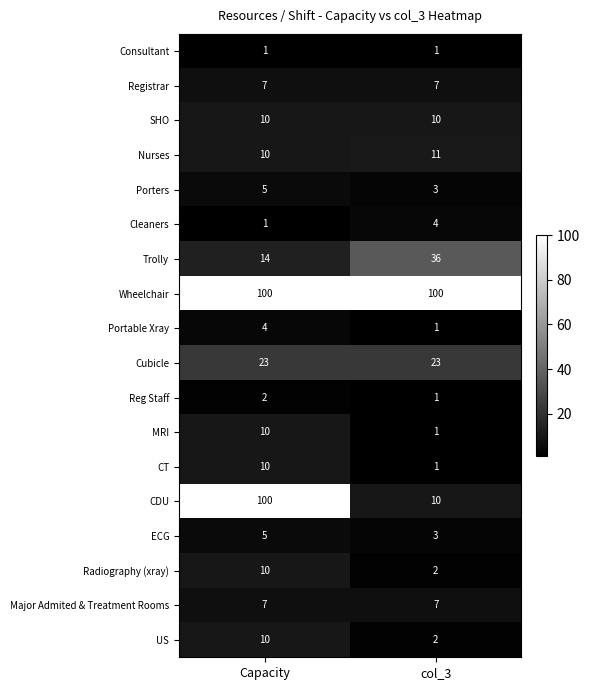

Is it true that CT equals 10 at Capacity?

True